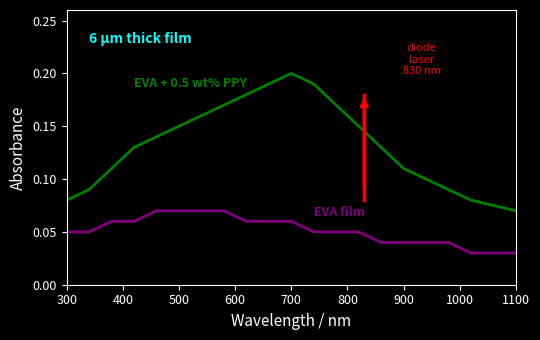

Which series has the widest spread of values?

EVA + 0.5 wt% PPY